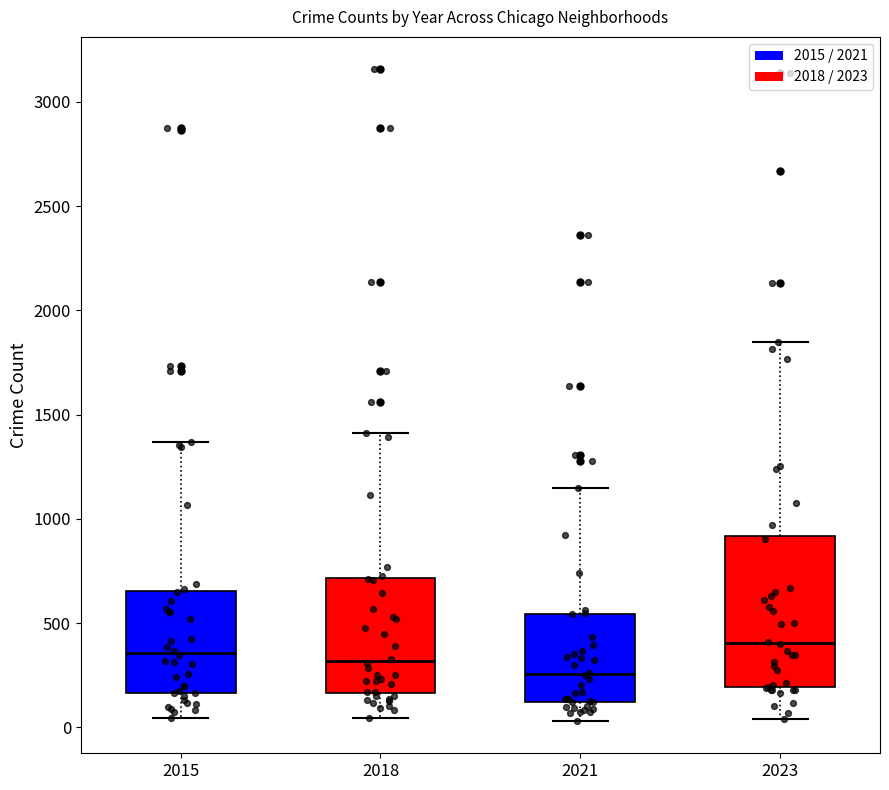

Comparing the boxes themselves (not the whiskers), which one is the tallest?

2023